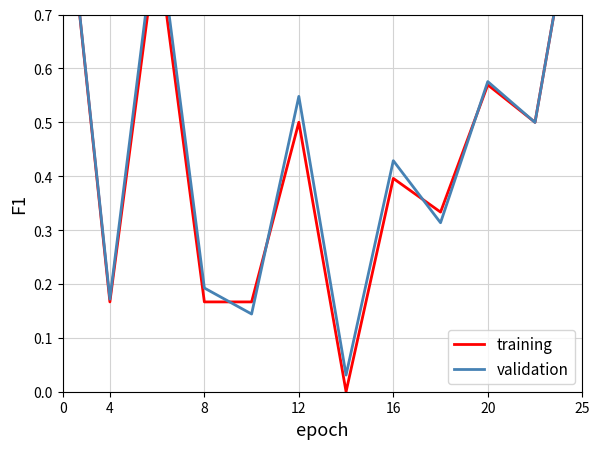

True or false: training and validation cross at least once.

True